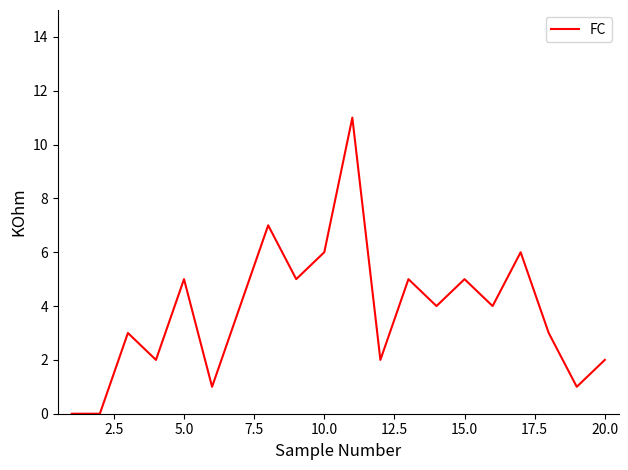

What is the maximum value shown in the chart?

11